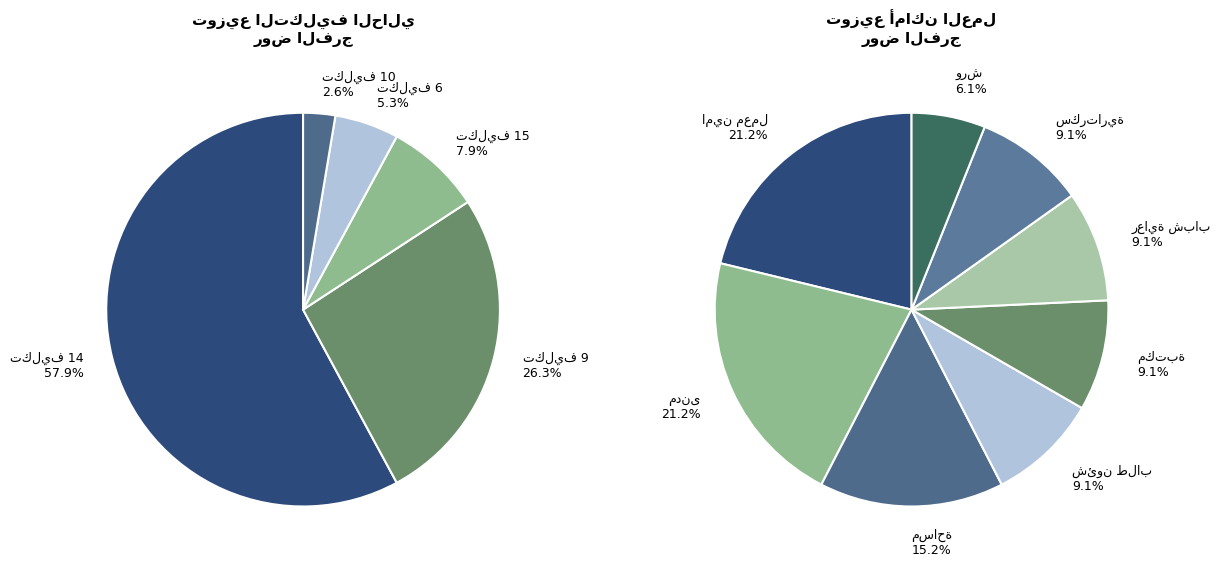

Count the number of slices in the pie.

5